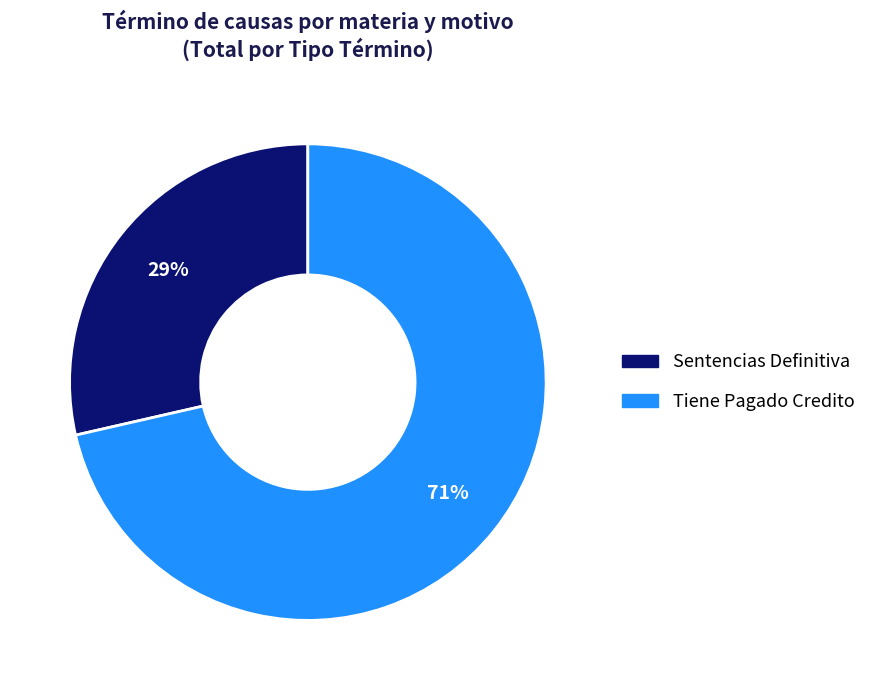

To the nearest percent, what is the average slice percentage?

50%